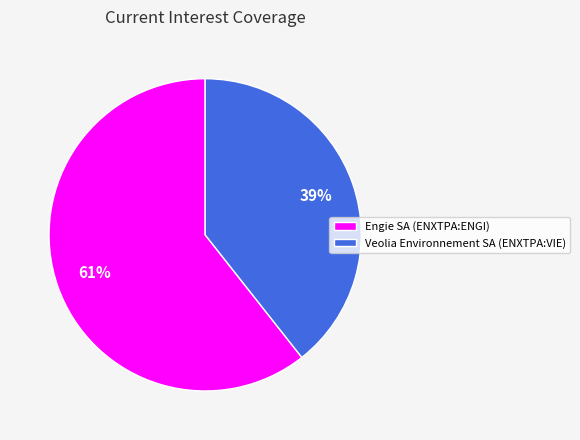

What is the ratio of the value at Veolia Environnement SA (ENXTPA:VIE) to the value at Engie SA (ENXTPA:ENGI)?

0.6